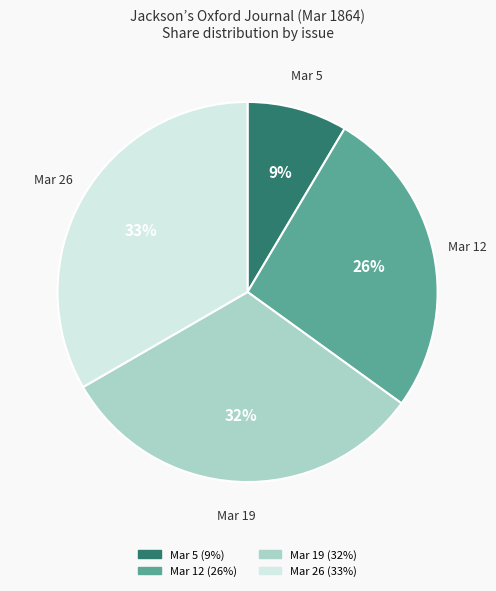

What is the smallest slice in the pie chart?

Mar 5